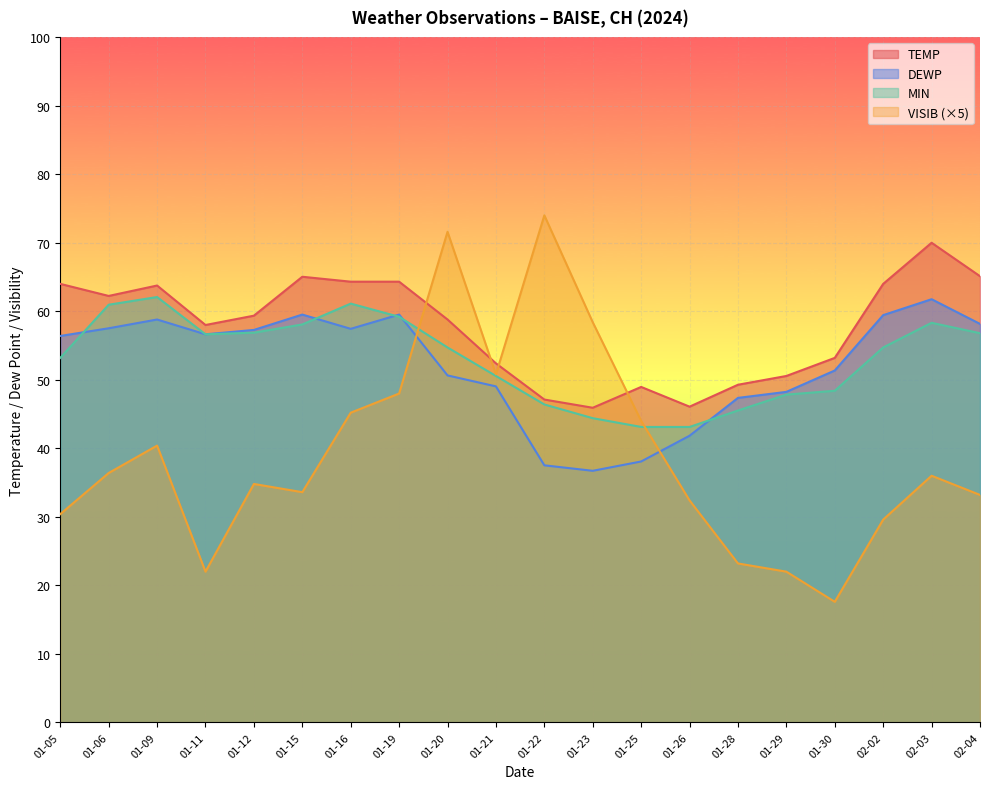

Read the DEWP value at 01-15.

59.5